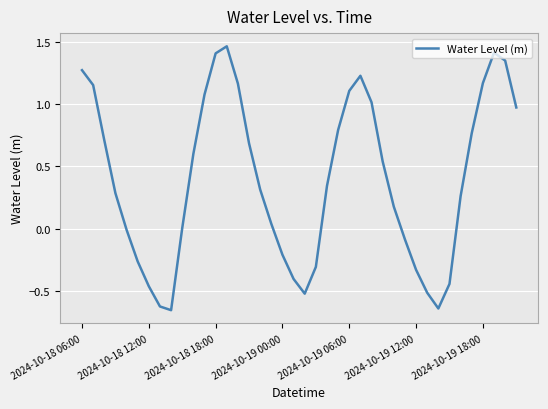

What is the difference between the maximum and minimum values?

2.1